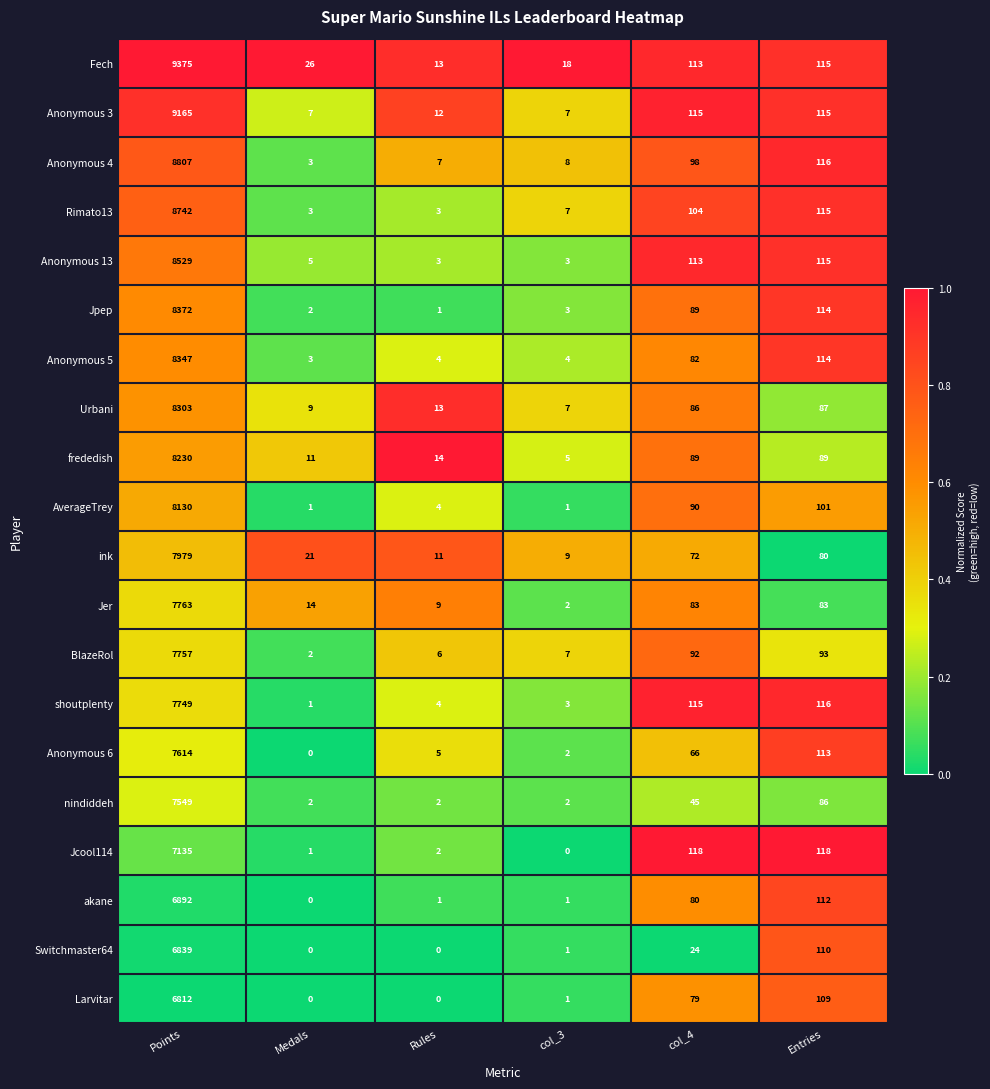

True or false: Jpep has a value of 1 at Rules.

True